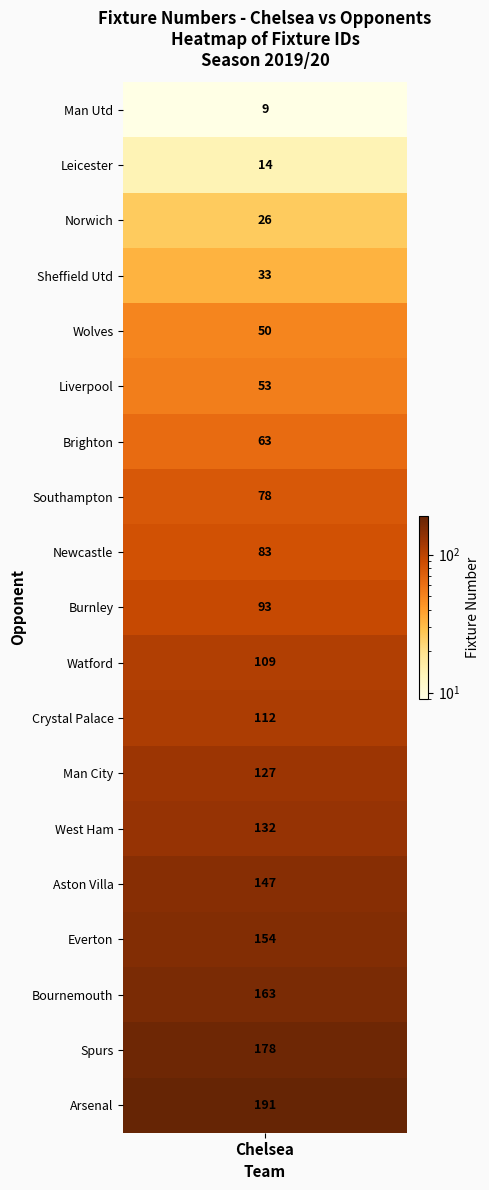

Reading left to right, what are all the values shown in this chart?

Man Utd=9	Leicester=14	Norwich=26	Sheffield Utd=33	Wolves=50	Liverpool=53	Brighton=63	Southampton=78	Newcastle=83	Burnley=93	Watford=109	Crystal Palace=112	Man City=127	West Ham=132	Aston Villa=147	Everton=154	Bournemouth=163	Spurs=178	Arsenal=191